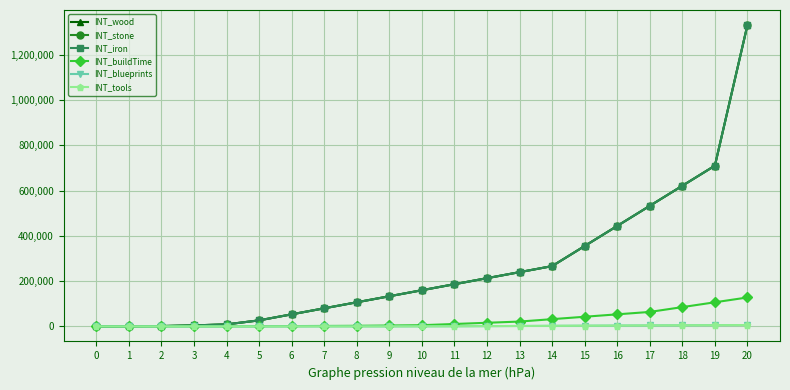

Does the chart have visible grid lines?

Yes